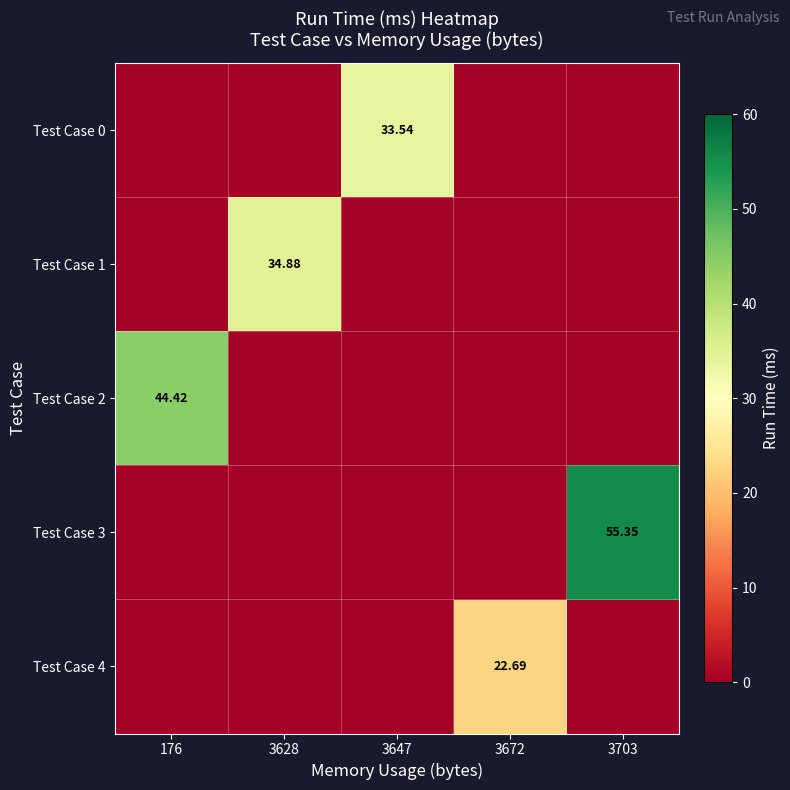

Is the value of Test Case 2 at 176 greater than the value of Test Case 1 at 3628?

Yes